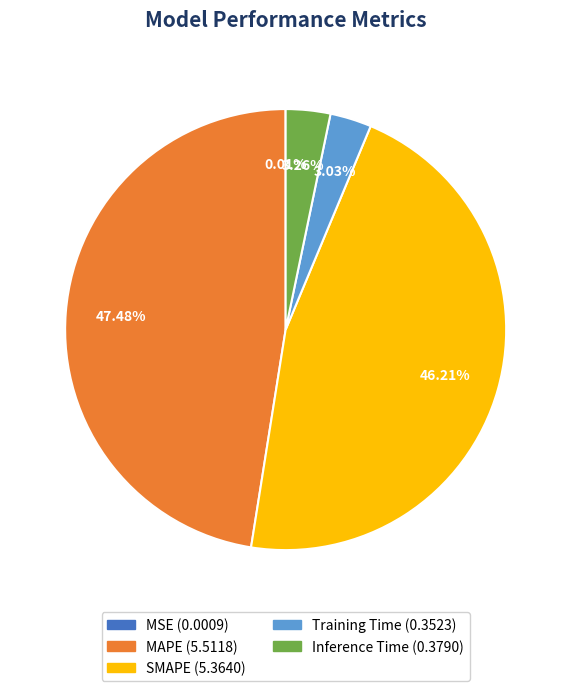

Which slice is the largest?

MAPE